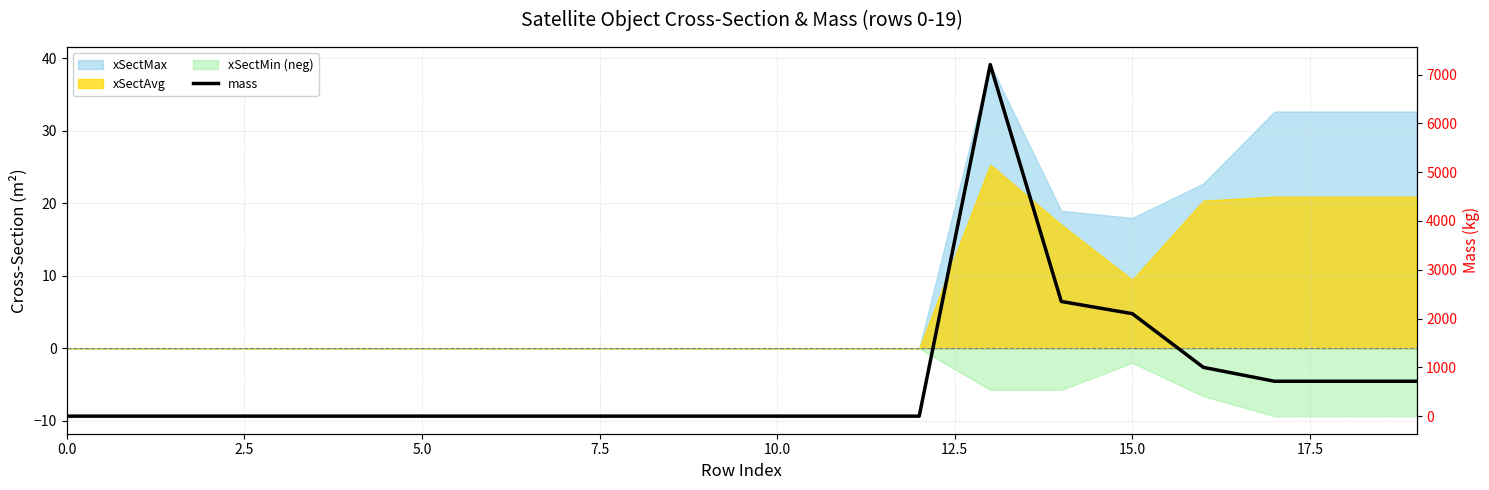

What is the sum of all values?

14800